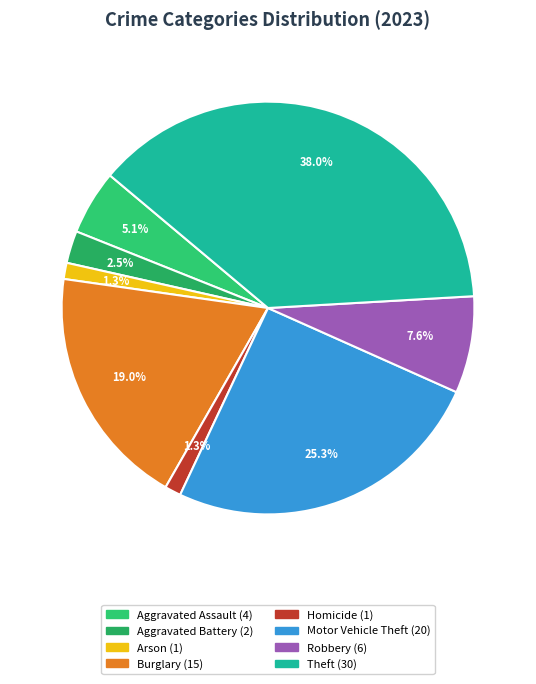

How many slices are in this pie chart?

8